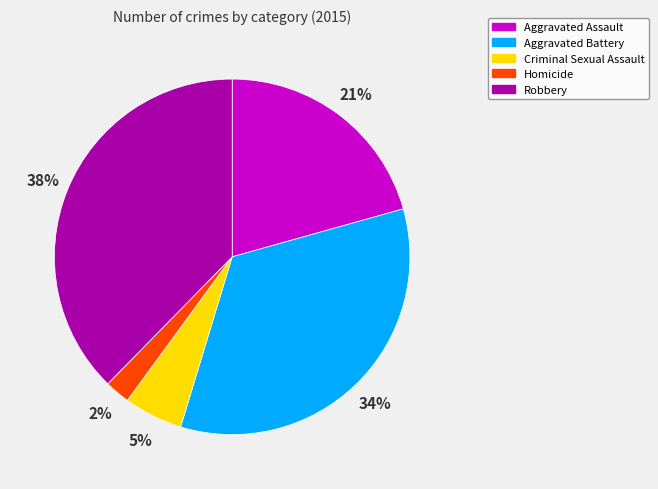

Which slice is the largest?

Robbery